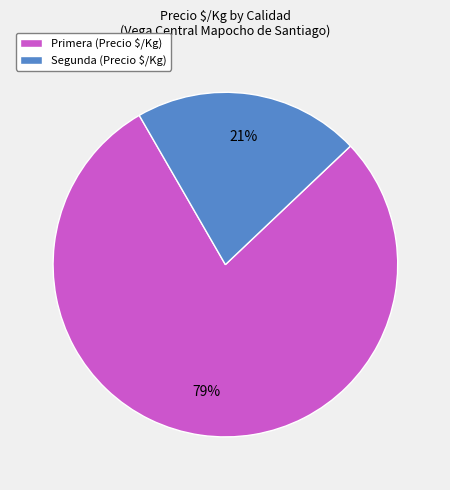

To the nearest percent, what is the average slice percentage?

50%